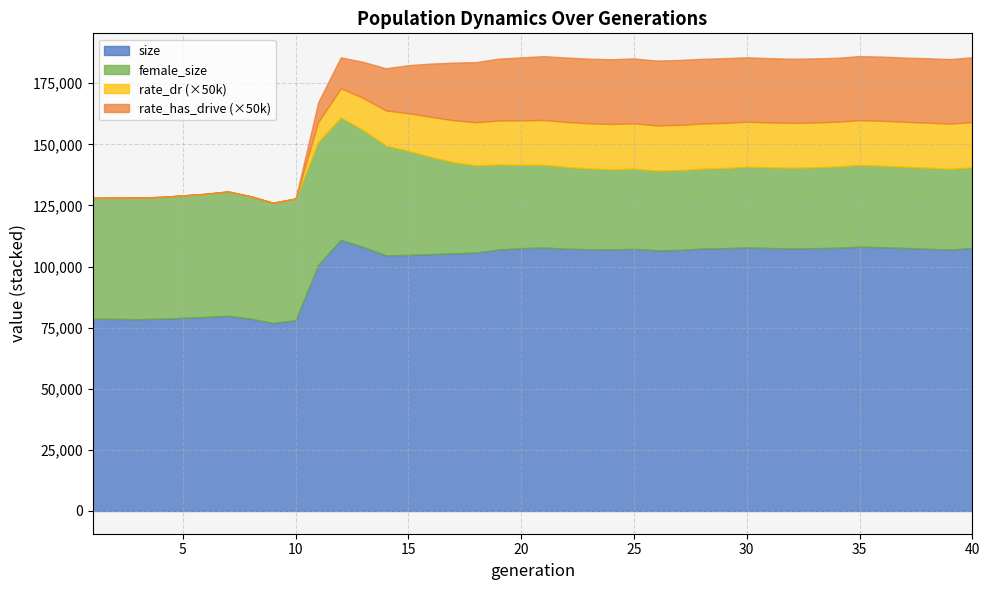

How many interior local valleys does the female_size series have?

1